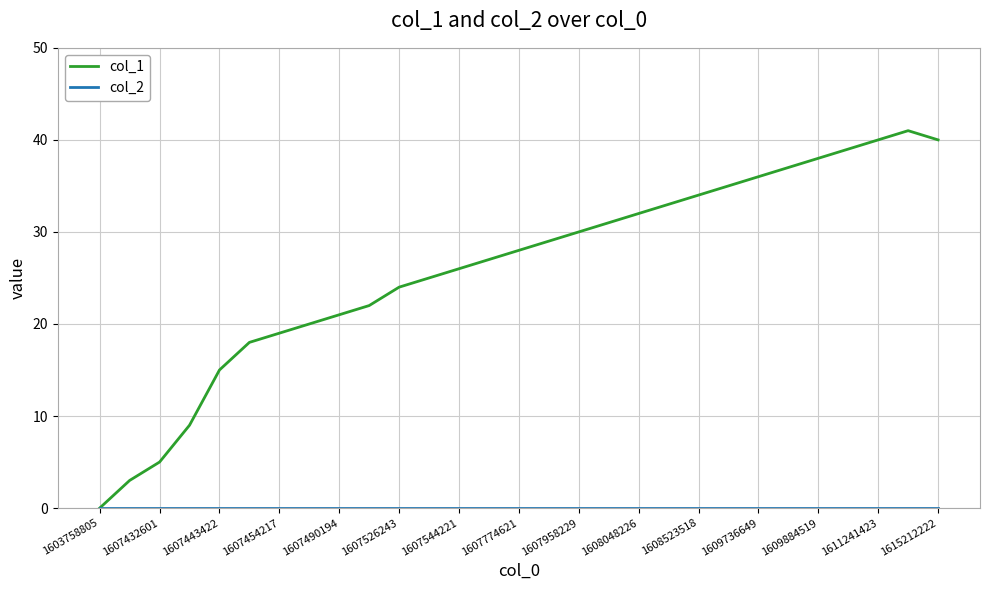

What is the maximum value shown in the chart?

41